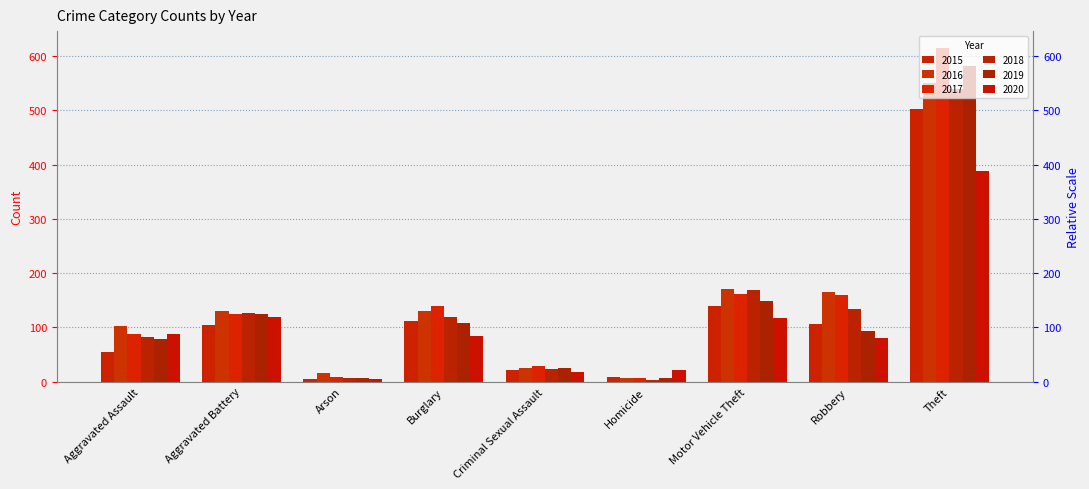

Rank the categories by 2017 value from highest to lowest.

Theft, Motor Vehicle Theft, Robbery, Burglary, Aggravated Battery, Aggravated Assault, Criminal Sexual Assault, Arson, Homicide